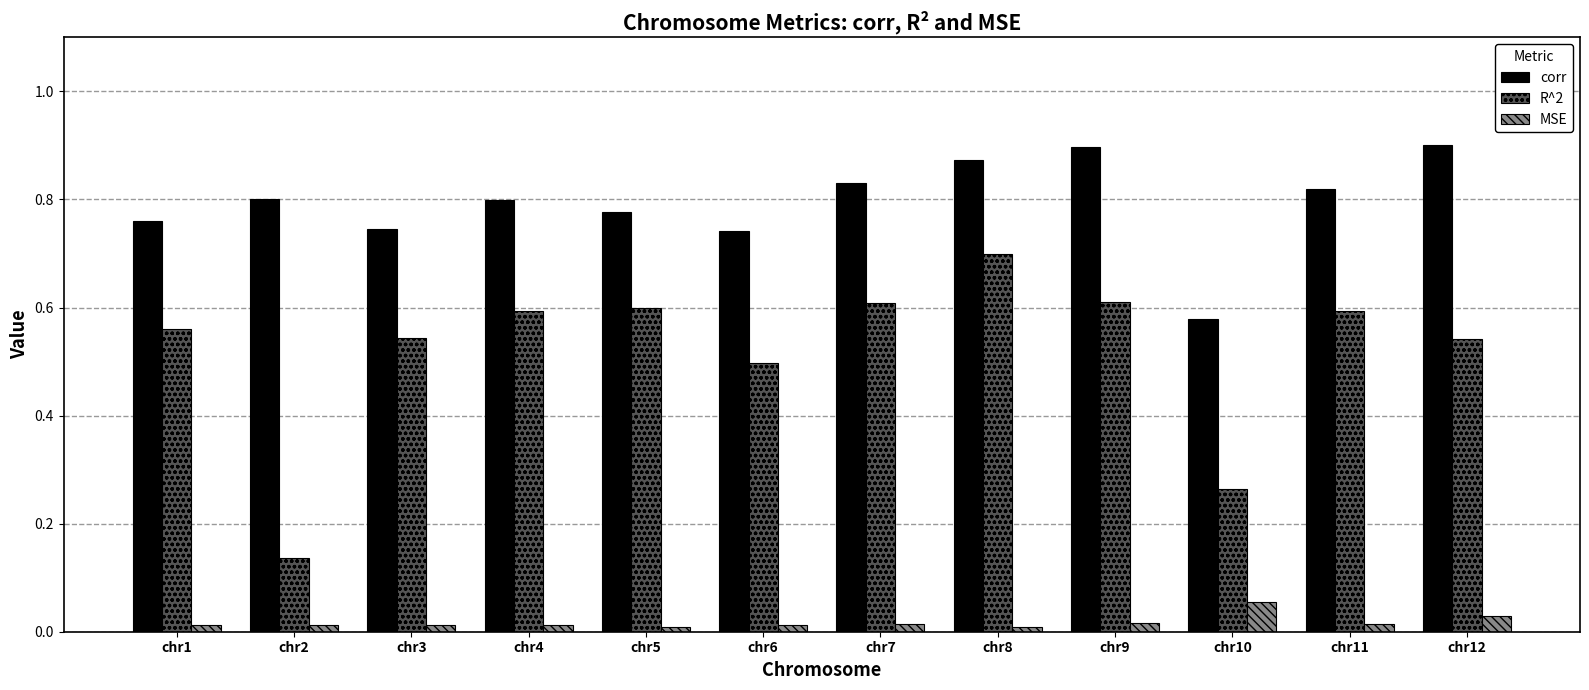

Which series has the largest total across all categories?

corr